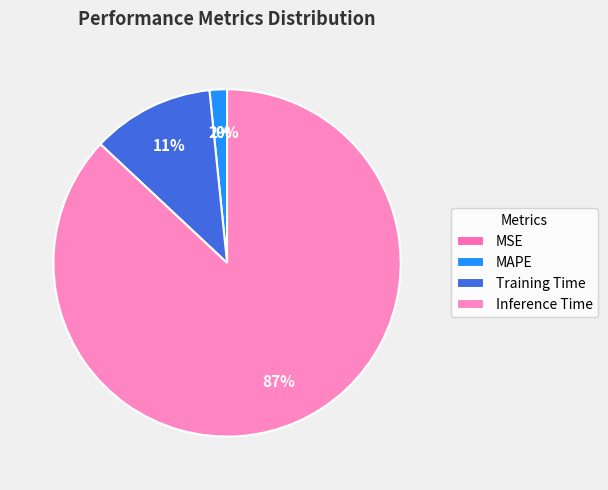

What is the majority slice?

Inference Time